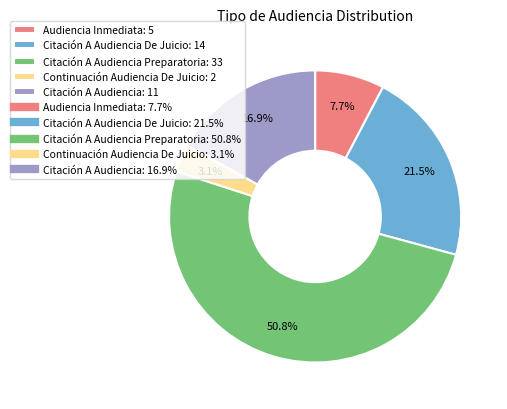

Does any single category account for the majority?

Yes